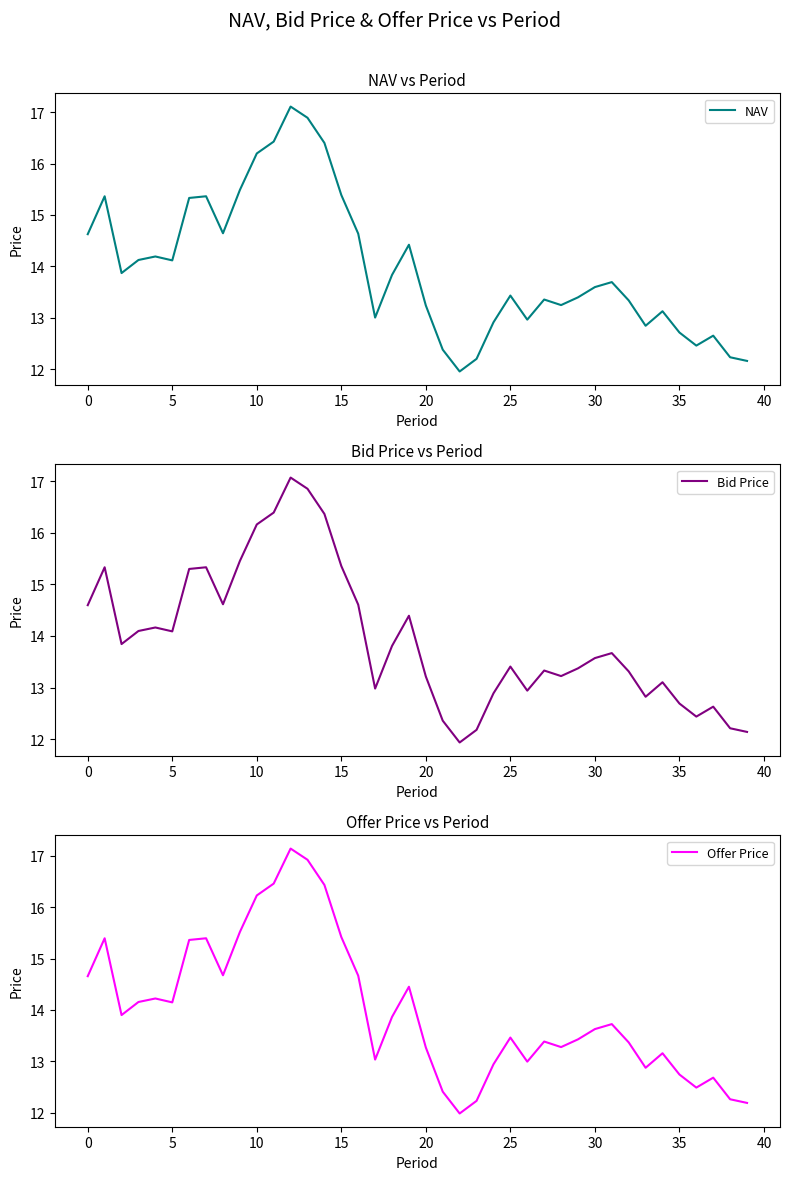

List the series in order of their overall mean, highest first.

Offer Price, NAV, Bid Price